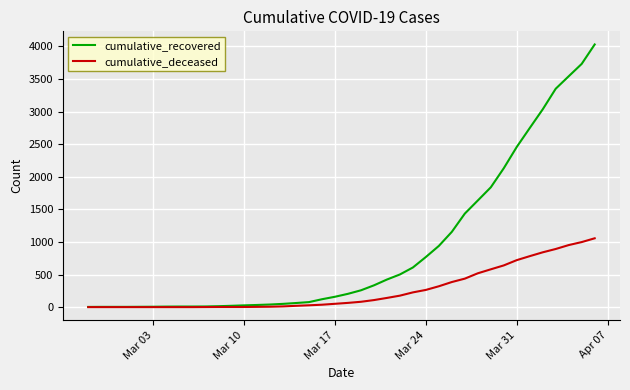

What is the maximum value shown in the chart?

4030